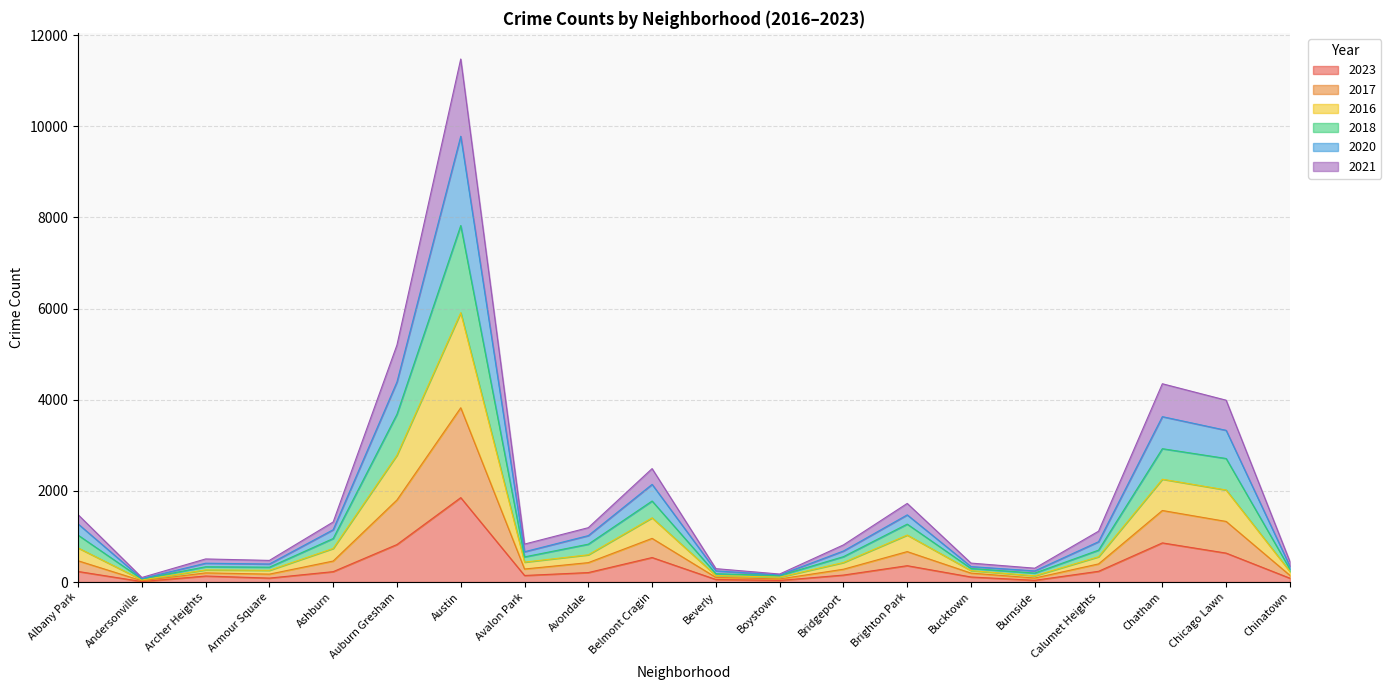

Where is the first local maximum for 2018?

Archer Heights